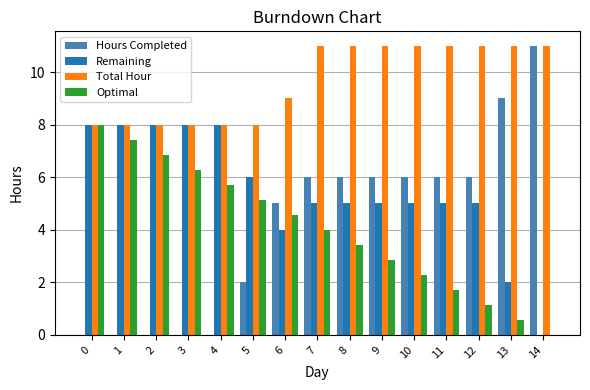

Reading left to right, extract all data points from this chart.

Hours Completed: 0.0	0.0	0.0	0.0	0.0	2.0	5.0	6.0	6.0	6.0	6.0	6.0	6.0	9.0	11.0
Remaining: 8.0	8.0	8.0	8.0	8.0	6.0	4.0	5.0	5.0	5.0	5.0	5.0	5.0	2.0	0.0
Total Hour: 8.0	8.0	8.0	8.0	8.0	8.0	9.0	11.0	11.0	11.0	11.0	11.0	11.0	11.0	11.0
Optimal: 8.0	7.4	6.9	6.3	5.7	5.1	4.6	4.0	3.4	2.9	2.3	1.7	1.1	0.6	0.0